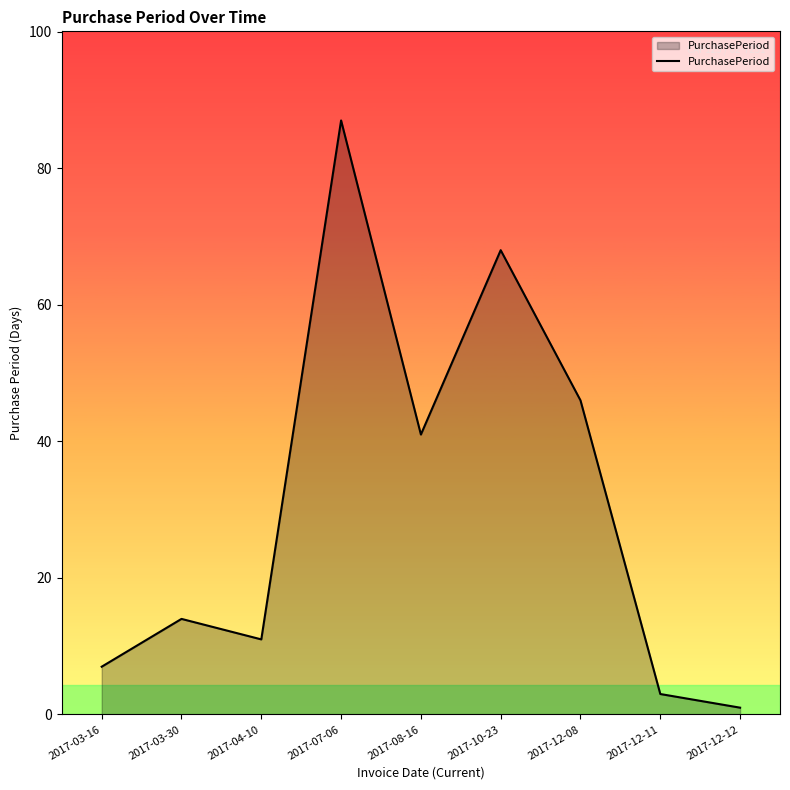

What is the difference between the maximum and minimum values?

86